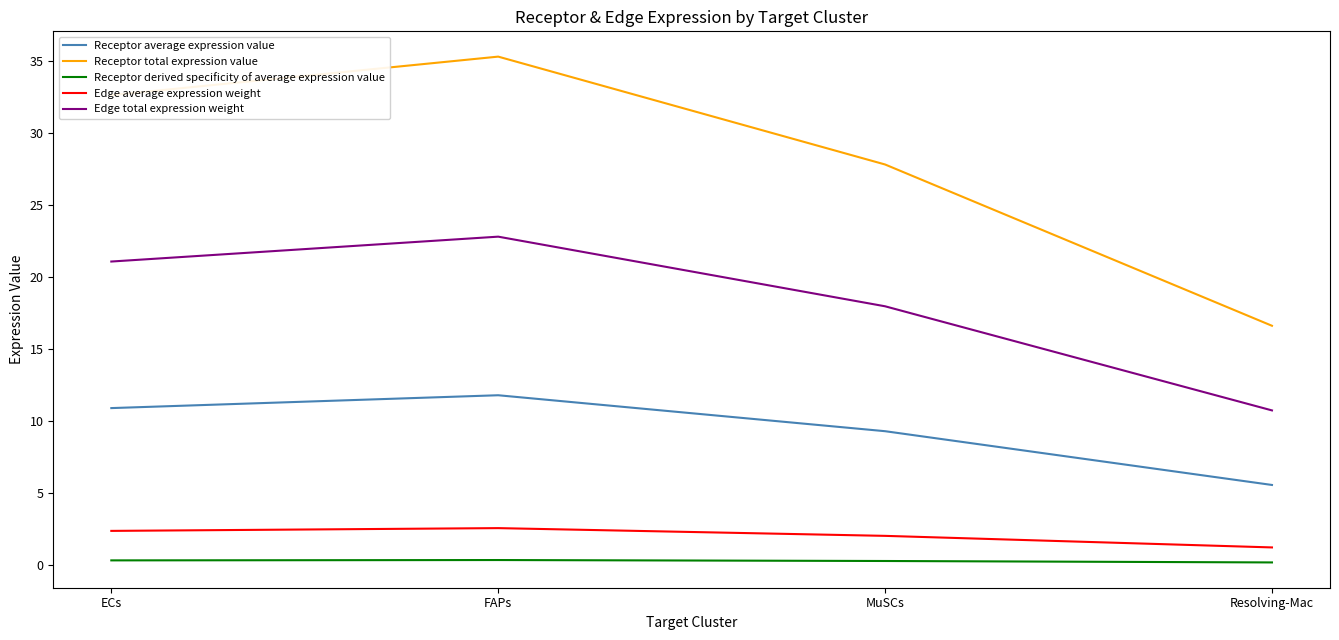

How many distinct data groups are displayed?

5